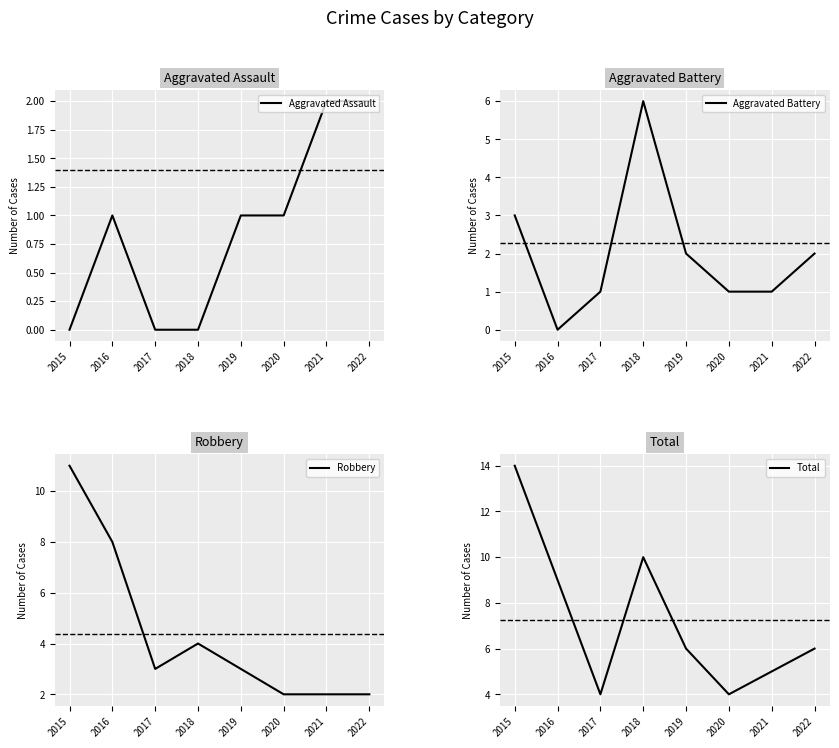

True or false: Aggravated Assault and Aggravated Battery intersect in this chart.

True